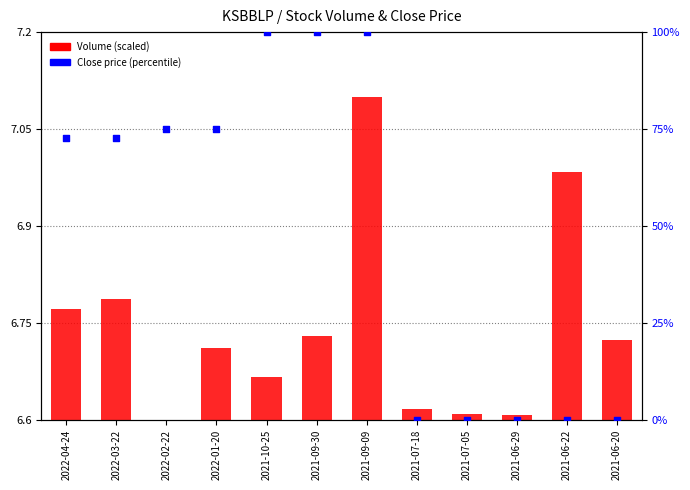

At which category is the sum across all series the highest?

2021-09-09